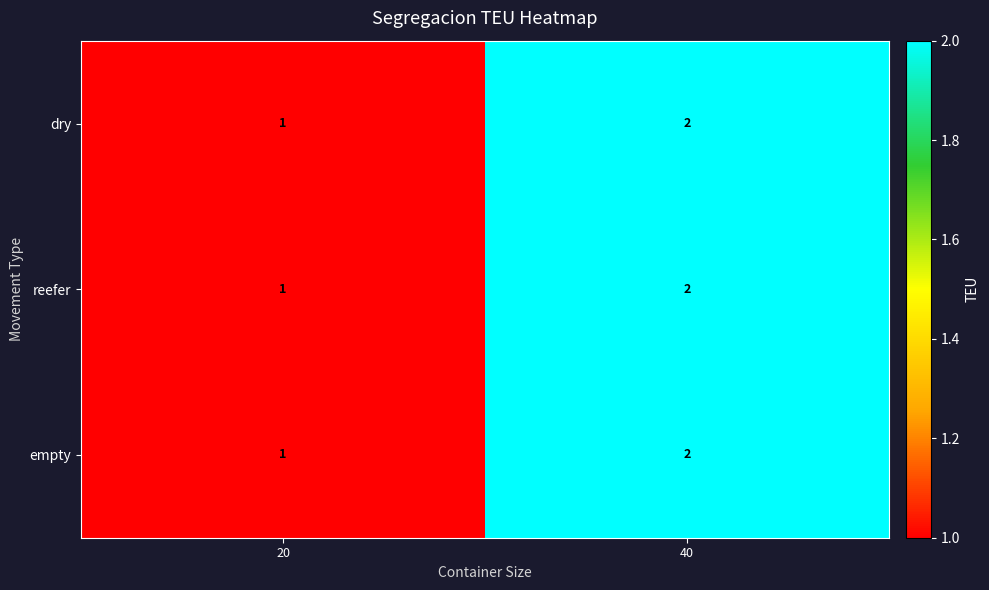

The empty series shows 1 at 40. True or false?

False